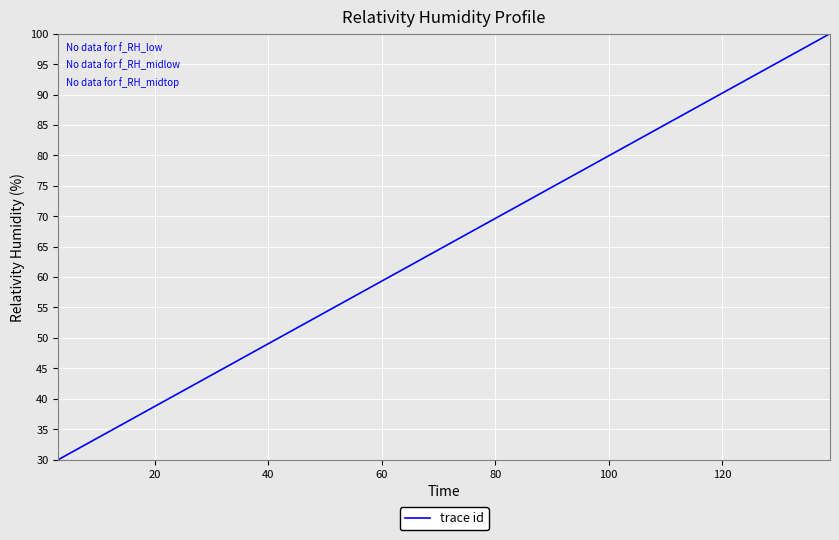

What is the minimum value shown in the chart?

30.0